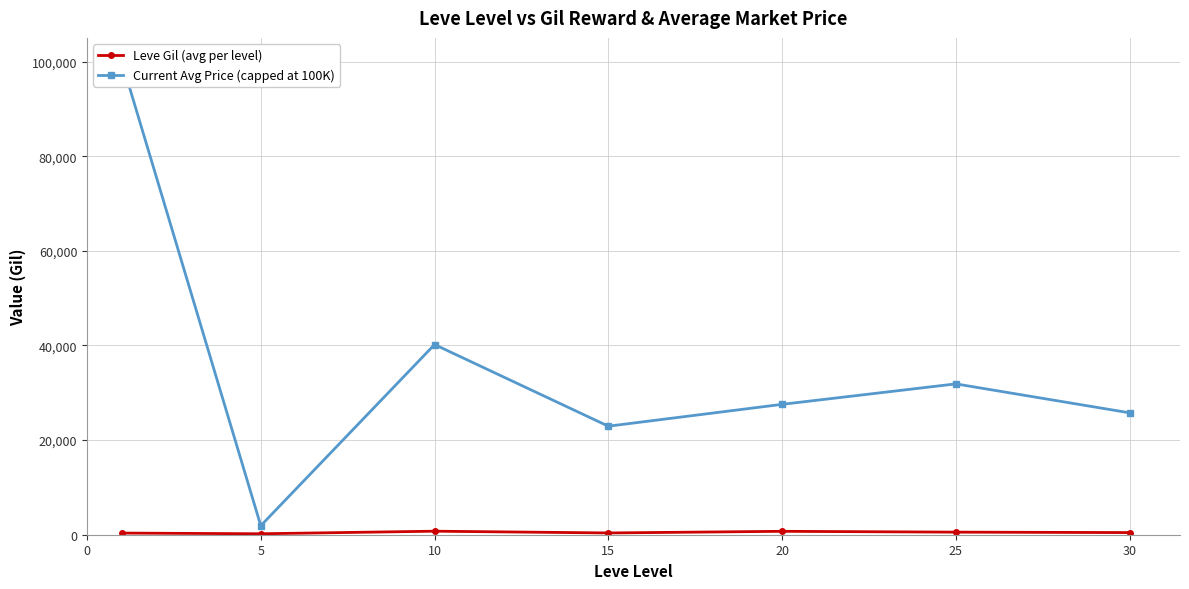

Which series changed the most between 5 and 10?

Current Avg Price (capped at 100K)